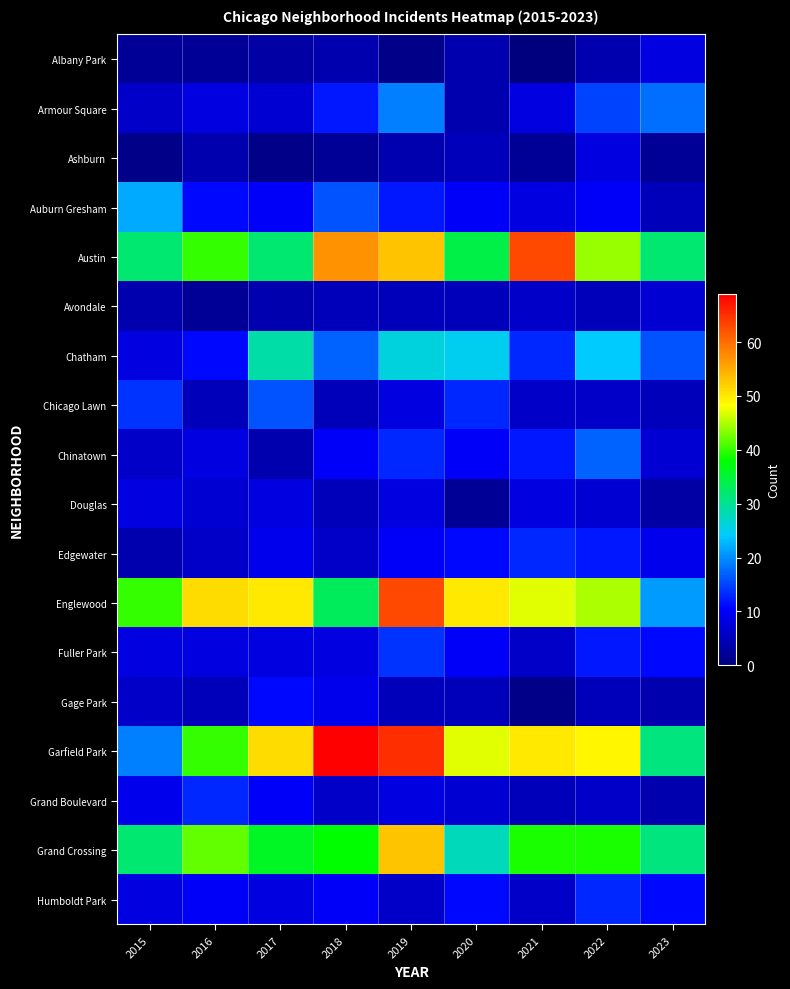

Reading left to right, transcribe all the data shown in this chart.

Albany Park: 2015=2	2016=2	2017=3	2018=4	2019=1	2020=4	2021=0	2022=4	2023=8
Armour Square: 2015=6	2016=8	2017=7	2018=12	2019=19	2020=4	2021=8	2022=15	2023=18
Ashburn: 2015=1	2016=4	2017=1	2018=2	2019=4	2020=5	2021=2	2022=8	2023=2
Auburn Gresham: 2015=22	2016=11	2017=10	2018=16	2019=12	2020=10	2021=8	2022=10	2023=5
Austin: 2015=32	2016=40	2017=32	2018=57	2019=53	2020=34	2021=63	2022=44	2023=32
Avondale: 2015=4	2016=2	2017=4	2018=5	2019=5	2020=5	2021=6	2022=5	2023=7
Chatham: 2015=8	2016=11	2017=29	2018=17	2019=26	2020=25	2021=13	2022=24	2023=16
Chicago Lawn: 2015=14	2016=5	2017=16	2018=5	2019=8	2020=13	2021=6	2022=6	2023=5
Chinatown: 2015=6	2016=8	2017=4	2018=10	2019=13	2020=10	2021=12	2022=17	2023=7
Douglas: 2015=8	2016=7	2017=8	2018=5	2019=8	2020=2	2021=8	2022=7	2023=3
Edgewater: 2015=4	2016=6	2017=9	2018=6	2019=10	2020=11	2021=13	2022=12	2023=9
Englewood: 2015=40	2016=51	2017=50	2018=33	2019=63	2020=50	2021=47	2022=45	2023=21
Fuller Park: 2015=8	2016=8	2017=8	2018=8	2019=14	2020=10	2021=6	2022=12	2023=11
Gage Park: 2015=6	2016=5	2017=11	2018=9	2019=5	2020=5	2021=1	2022=5	2023=4
Garfield Park: 2015=19	2016=40	2017=51	2018=69	2019=65	2020=47	2021=50	2022=49	2023=31
Grand Boulevard: 2015=9	2016=13	2017=10	2018=6	2019=8	2020=7	2021=5	2022=6	2023=4
Grand Crossing: 2015=32	2016=42	2017=36	2018=38	2019=53	2020=28	2021=39	2022=39	2023=31
Humboldt Park: 2015=8	2016=10	2017=8	2018=10	2019=6	2020=11	2021=6	2022=13	2023=11